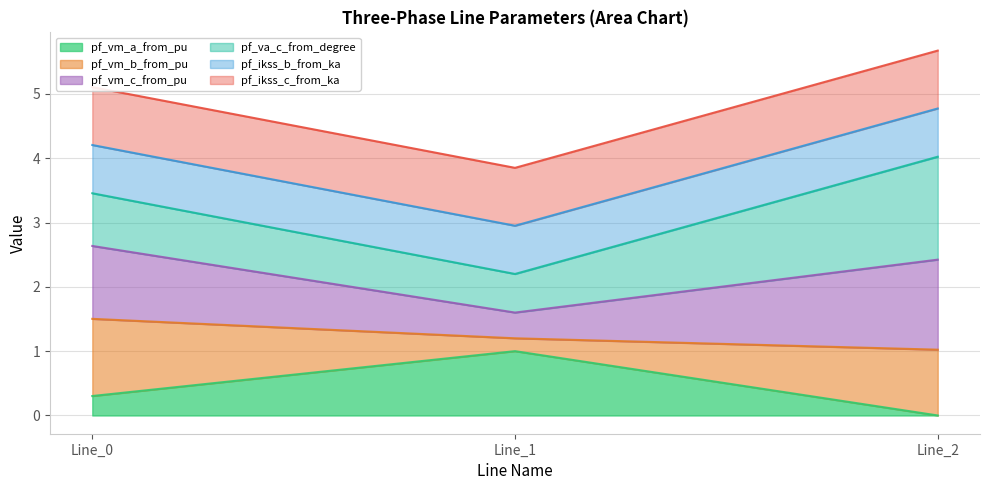

What is the maximum value for pf_vm_a_from_pu?

1.0